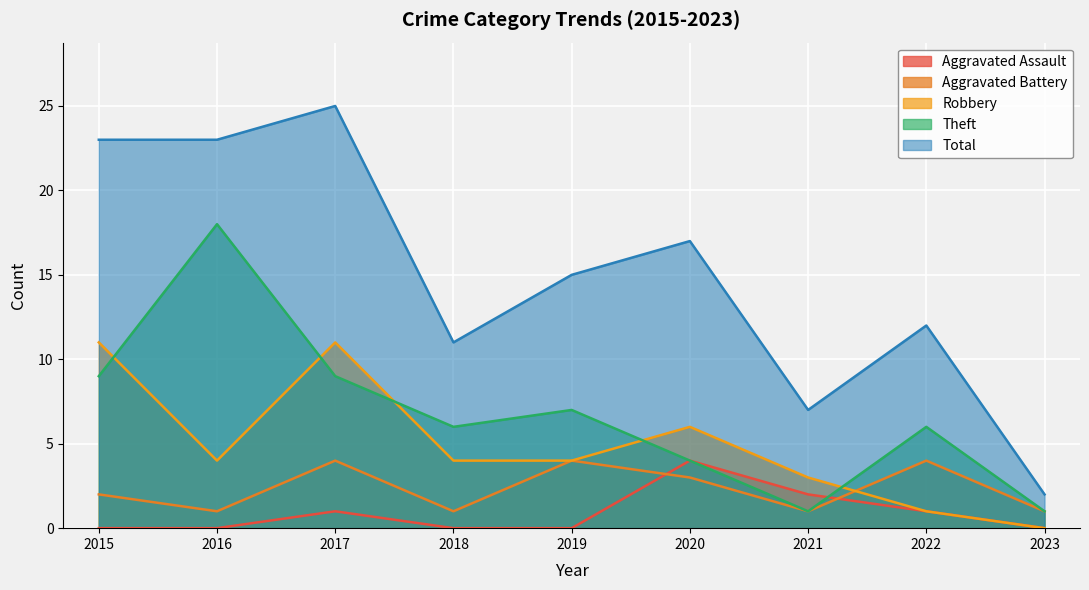

The value of Aggravated Battery at 2019 is 4. True or false?

True